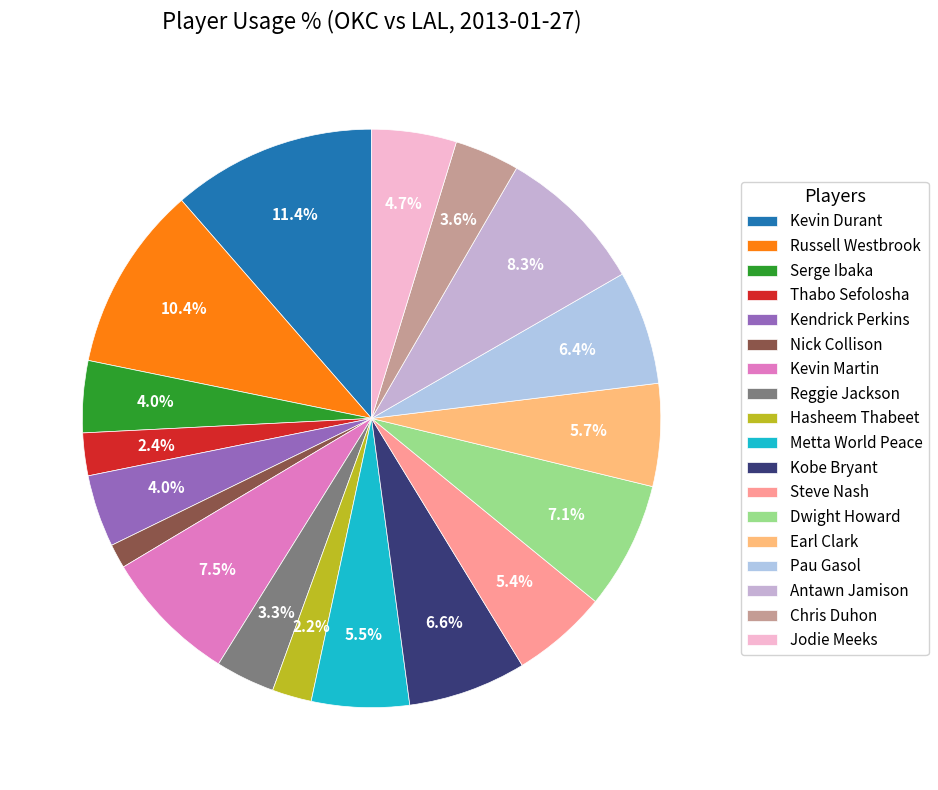

True or false: Dwight Howard accounts for 1% of the total.

False